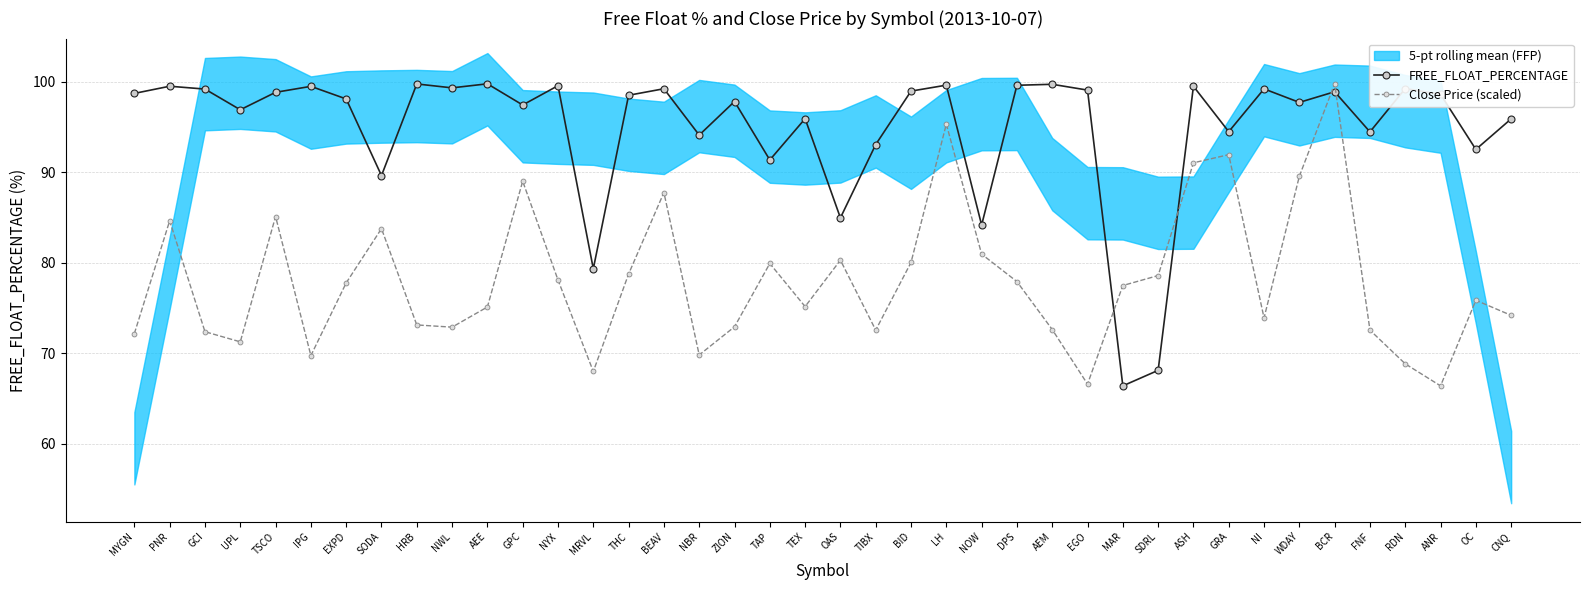

Reading left to right, list all the values displayed in this chart.

FREE_FLOAT_PERCENTAGE: 98.7	99.5	99.2	96.9	98.8	99.5	98.1	89.6	99.8	99.3	99.8	97.4	99.6	79.3	98.5	99.2	94.1	97.8	91.4	95.9	84.9	93.1	99.0	99.6	84.2	99.6	99.7	99.1	66.4	68.1	99.5	94.5	99.2	97.7	98.9	94.5	99.2	98.6	92.5	95.9
Close Price (scaled): 72.2	84.6	72.4	71.2	85.1	69.7	77.8	83.8	73.1	72.9	75.1	89.0	78.1	68.0	78.7	87.8	69.8	72.9	79.9	75.1	80.3	72.5	80.0	95.3	80.9	77.9	72.6	66.6	77.5	78.6	91.0	91.9	73.9	89.5	99.8	72.5	68.8	66.4	75.8	74.2